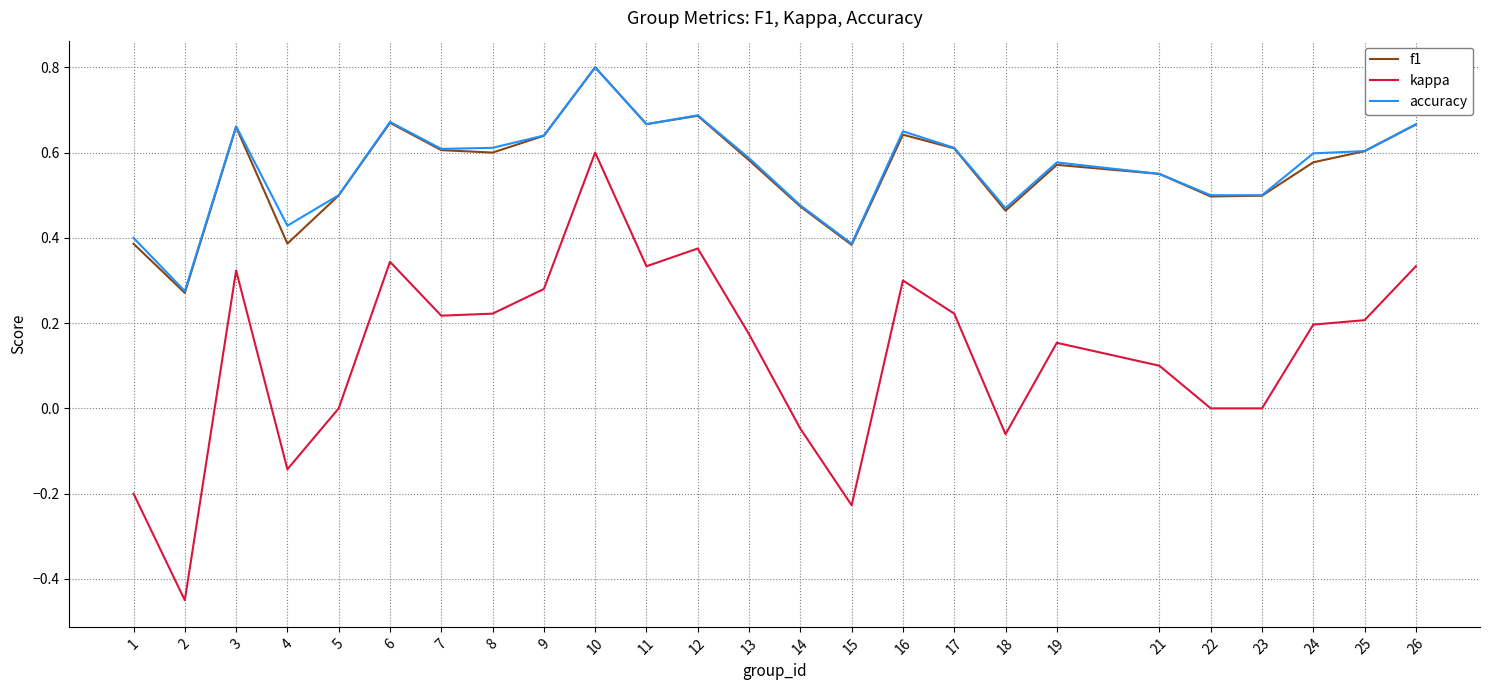

How many lines are shown in the chart?

3